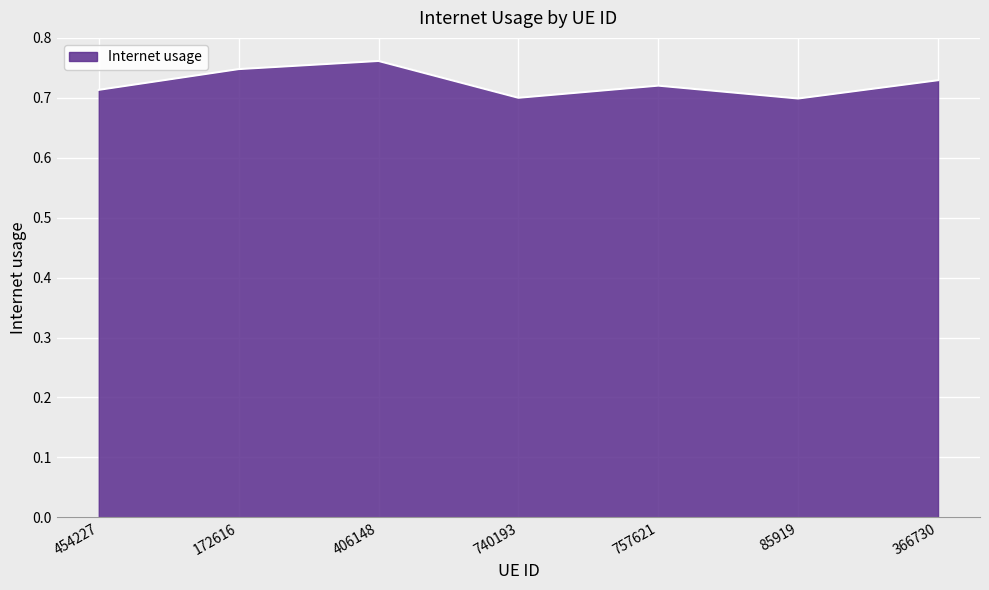

How many interior local valleys (lower than both neighbors) does the data have?

2